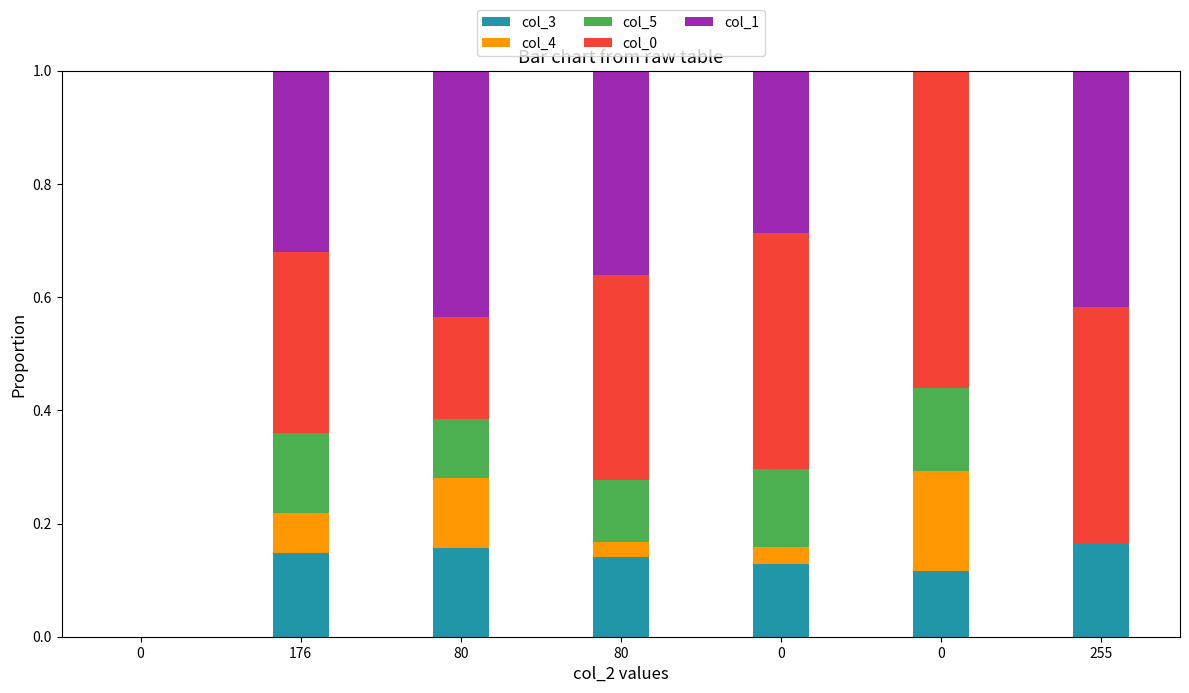

Count the number of categories in the chart.

7